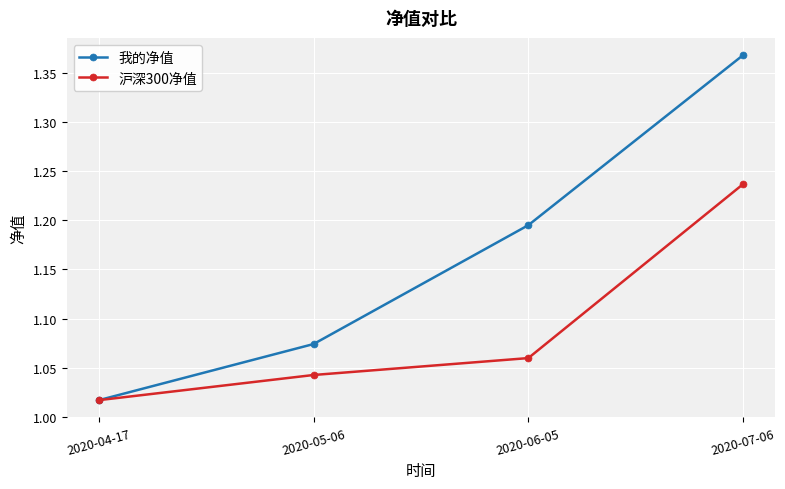

What position from the left is 2020-06-05?

3